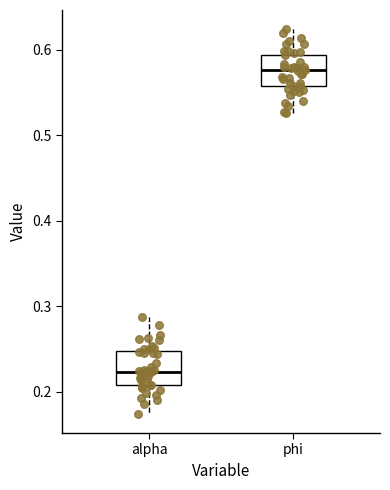

Which box's median line is the lowest?

alpha